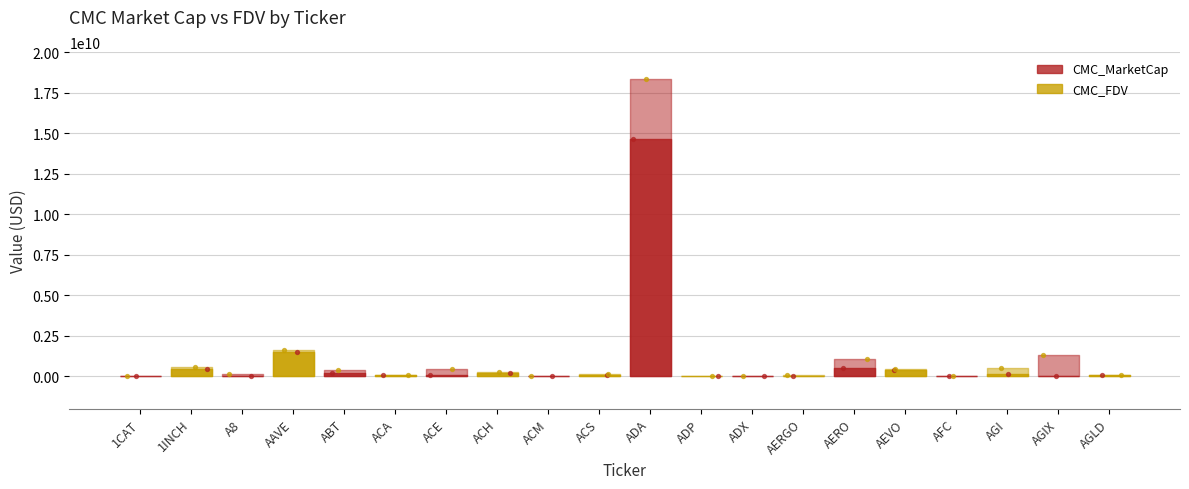

Which series has the largest Y range (max minus min)?

CMC_FDV